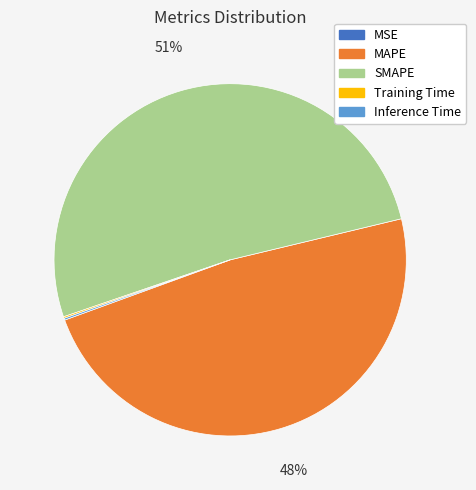

What is the largest slice in the pie chart?

SMAPE